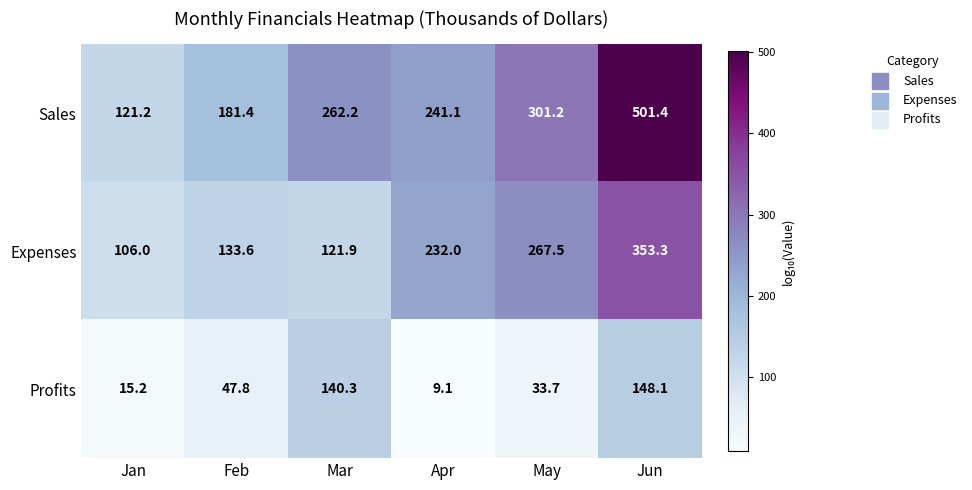

How many values in the Profits series are below 47?

3